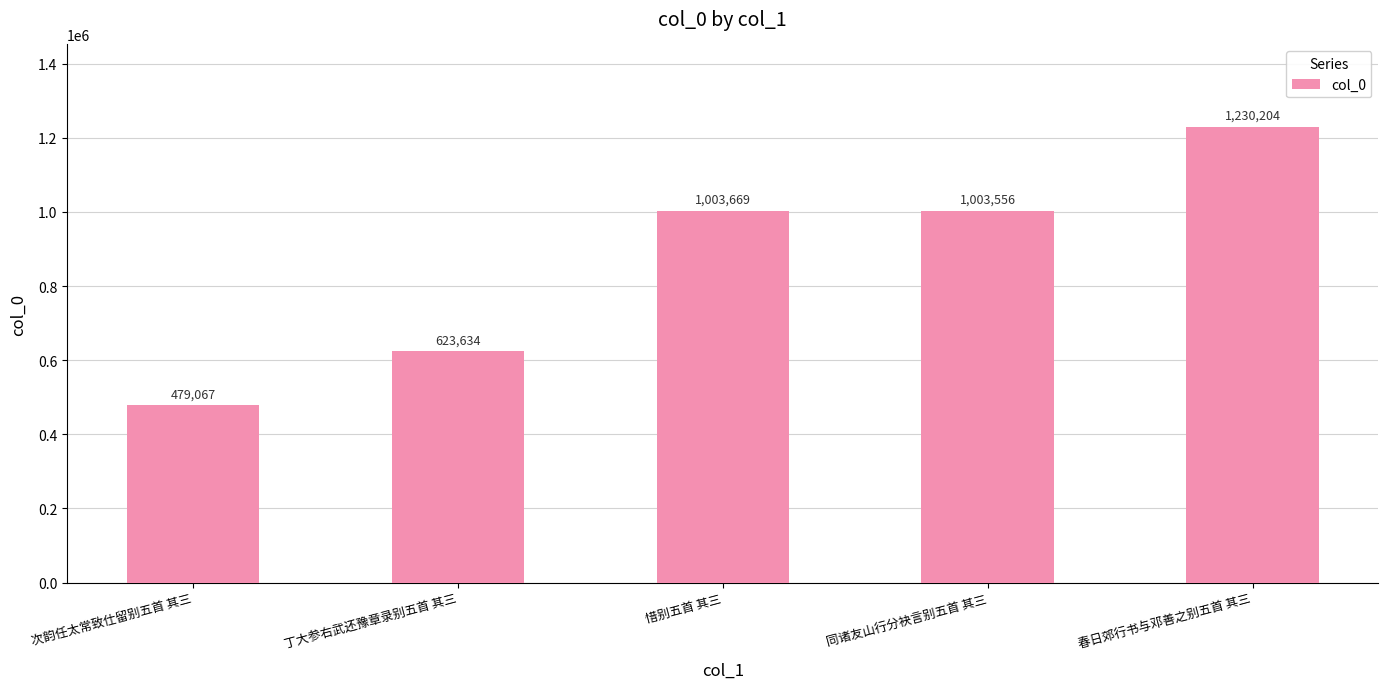

Reading left to right, transcribe all the data shown in this chart.

479067	623634	1003669	1003556	1230204